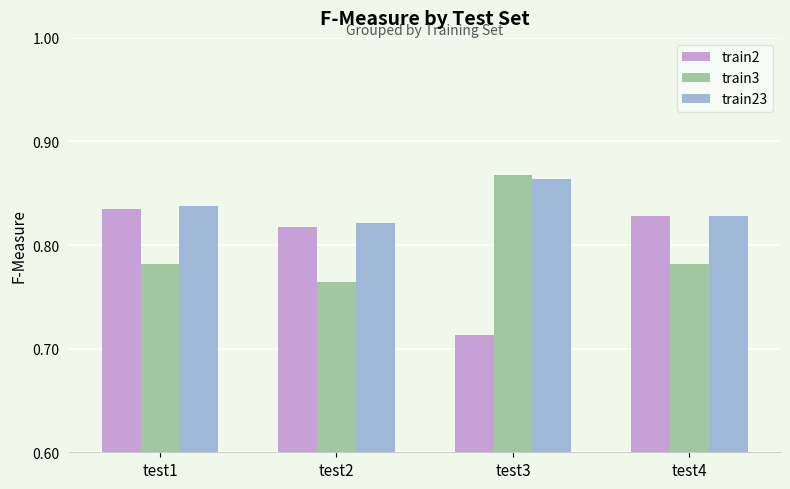

What is the difference between the highest and lowest values at test3?

0.2